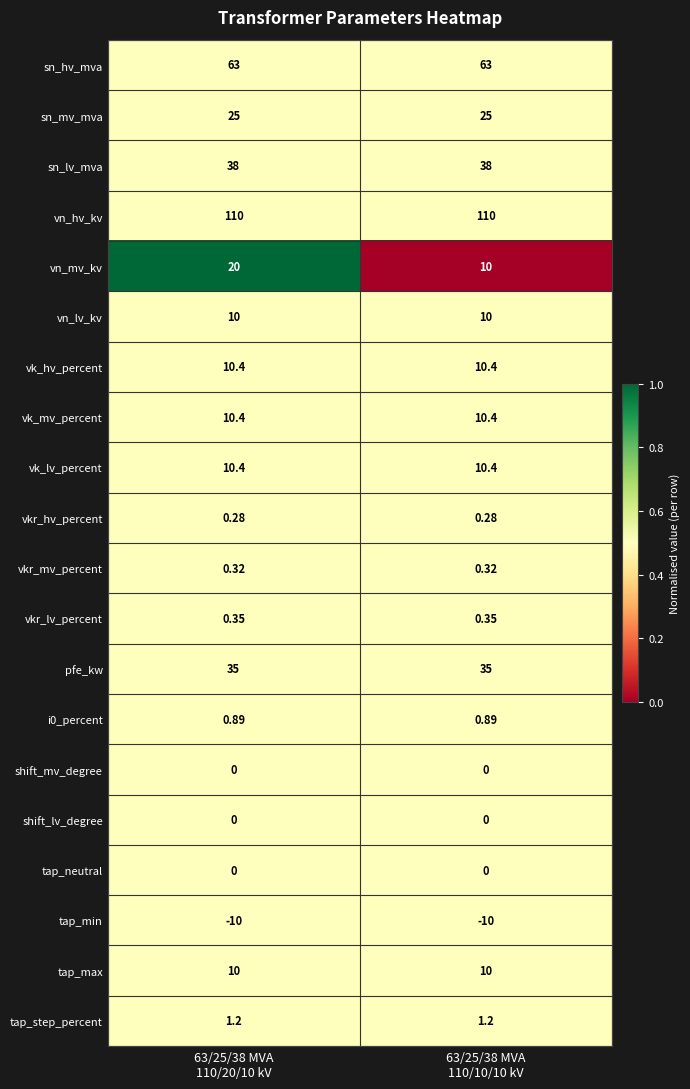

Which series has the widest spread of values?

vn_mv_kv